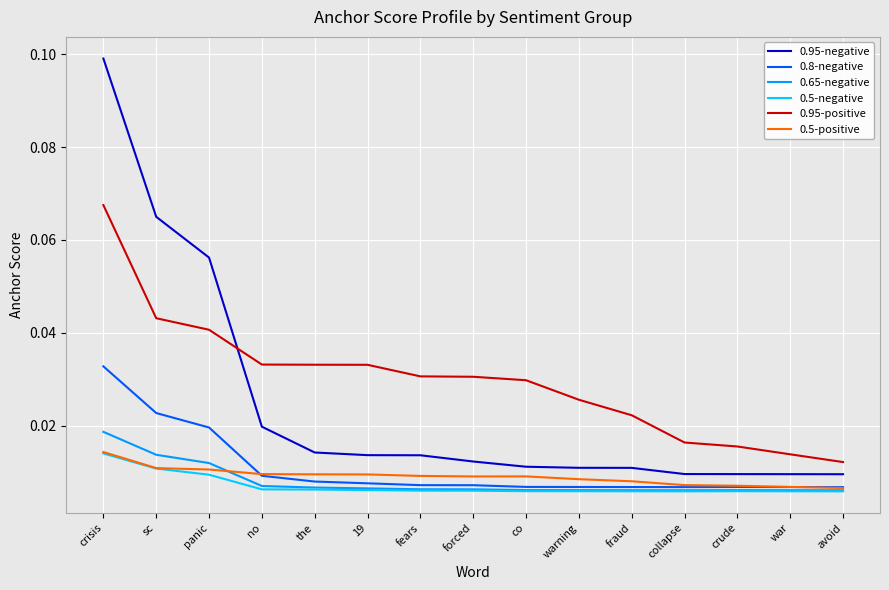

True or false: 0.8-negative and 0.95-positive intersect in this chart.

False